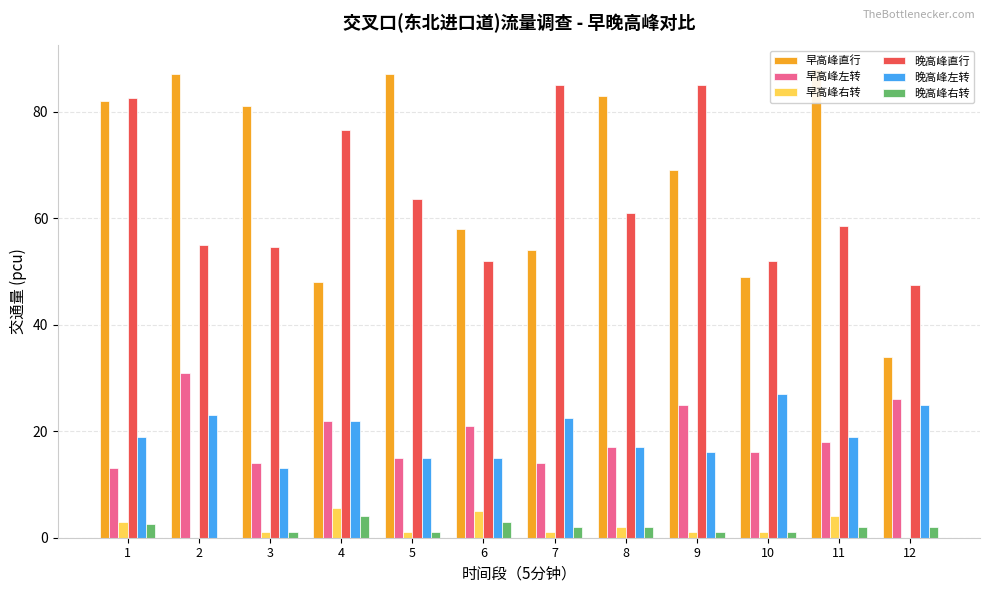

How many data points in 早高峰右转 are less than 1?

2